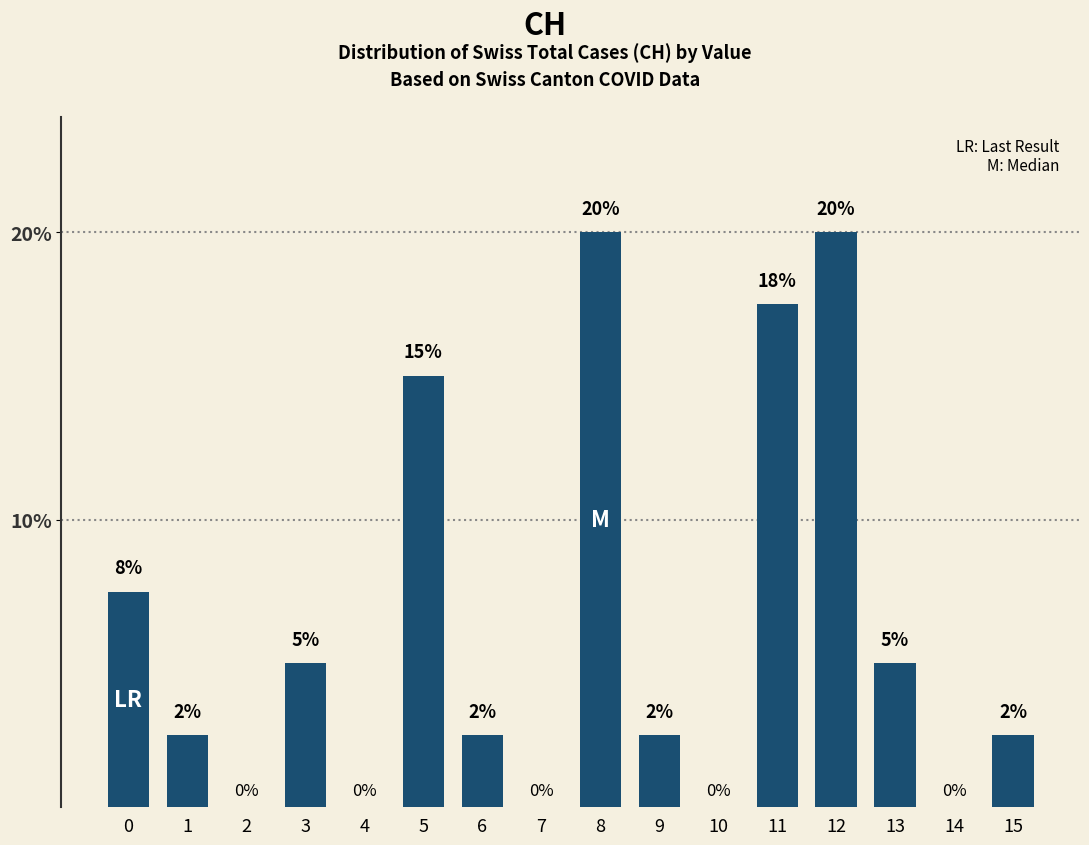

Is it true that the value at 14 is 0.0?

True